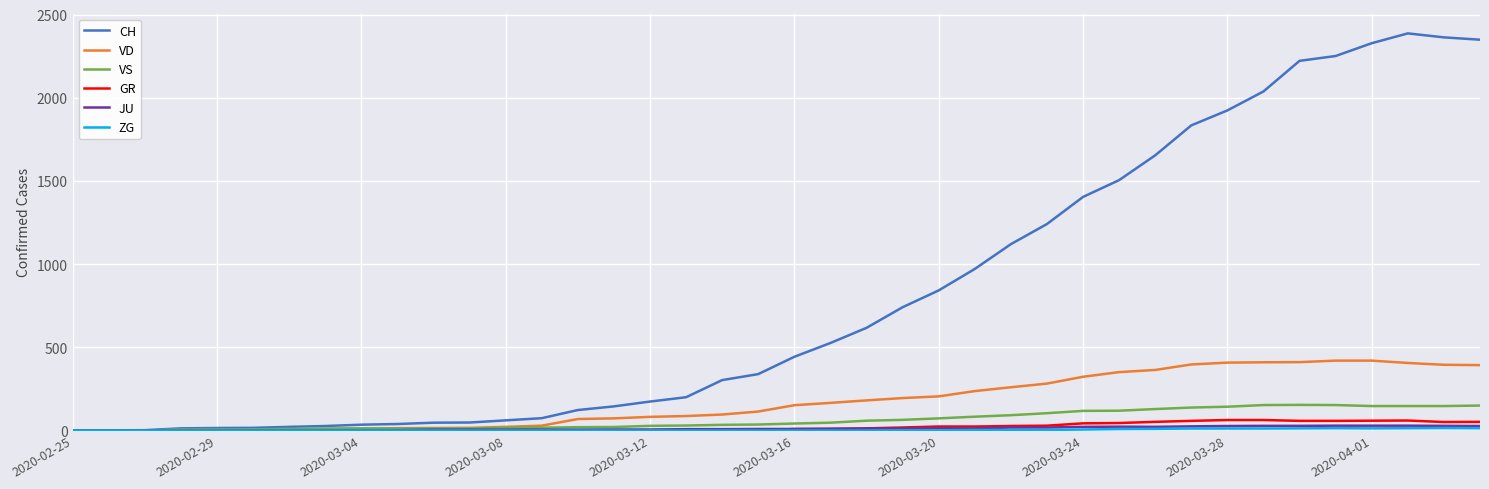

Which series has the widest spread of values?

CH